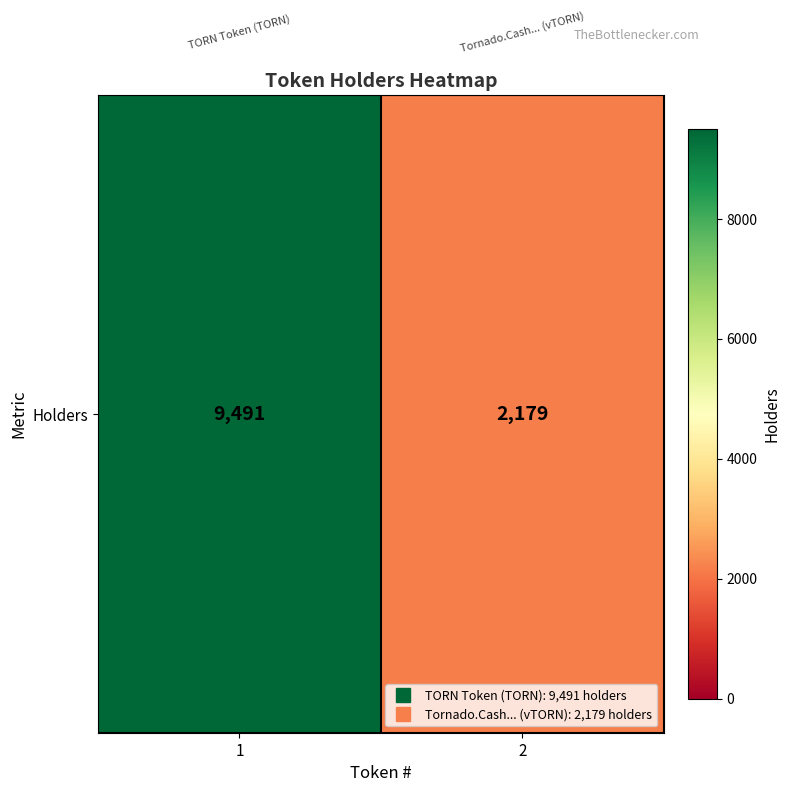

Which label corresponds to the largest value in the chart?

1